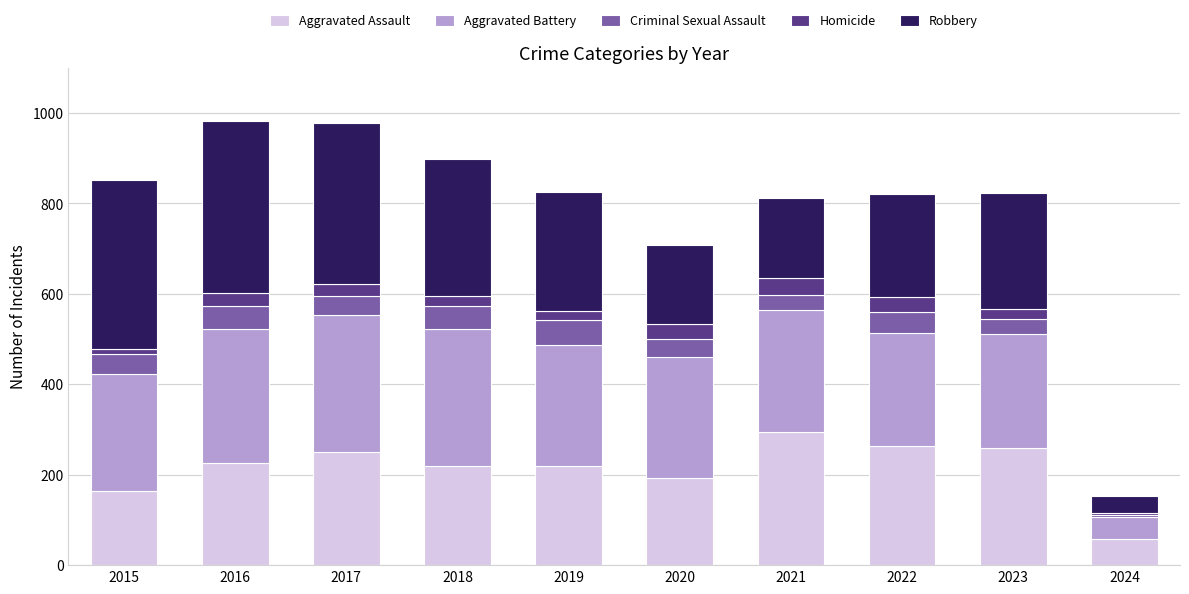

The Aggravated Assault series shows 97 at 2024. True or false?

False